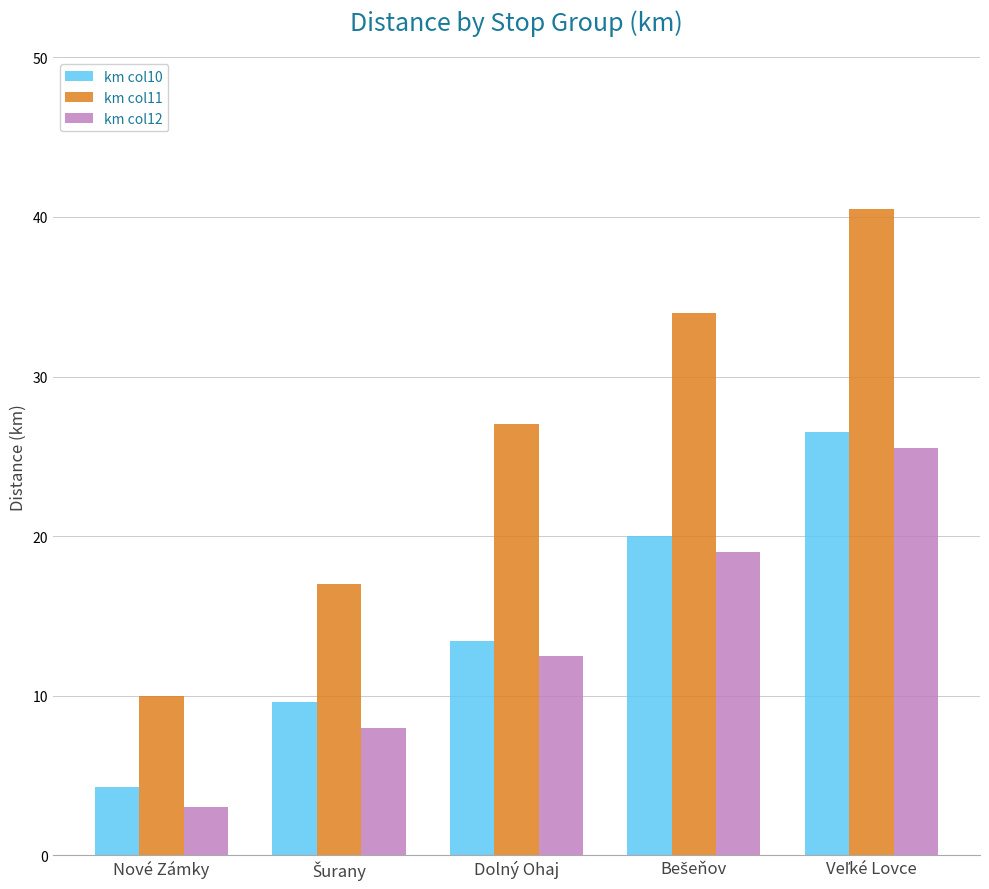

What is the maximum value for km col10?

26.5